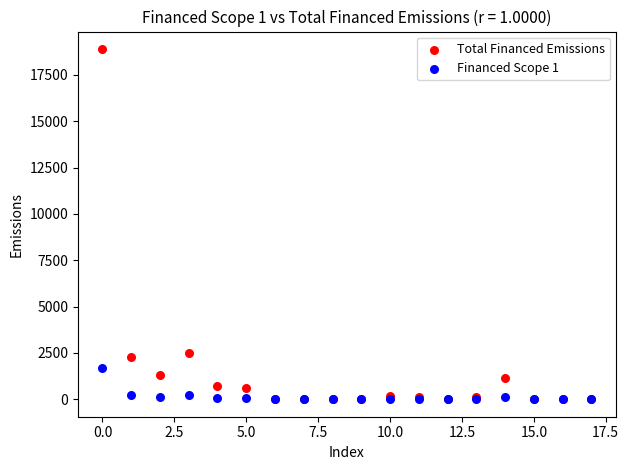

Which series reaches the maximum Y coordinate?

Total Financed Emissions